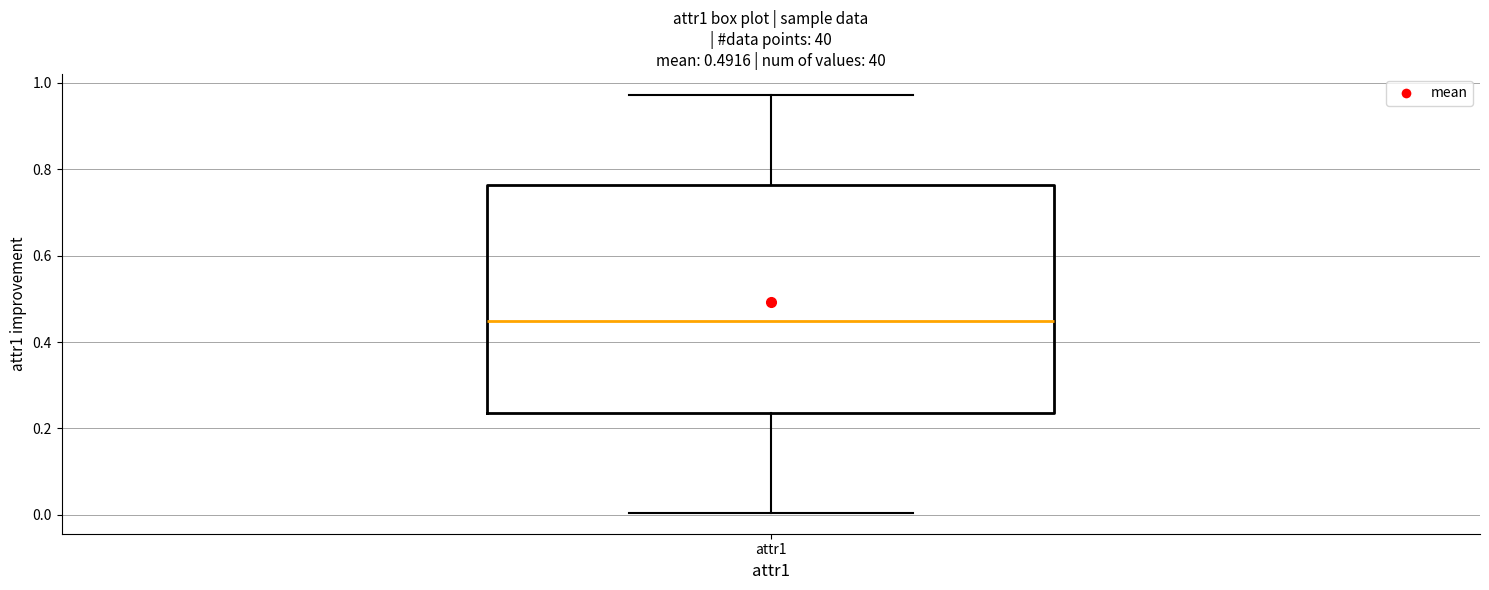

Transcribe this box plot: give where the median line is, the range the box spans, and where the two whiskers end, as read against the y-axis. The values are not printed on the chart, so give them approximately, as read against the axis.

median 0.44, box 0.24 to 0.76, whiskers 0.00 to 0.98